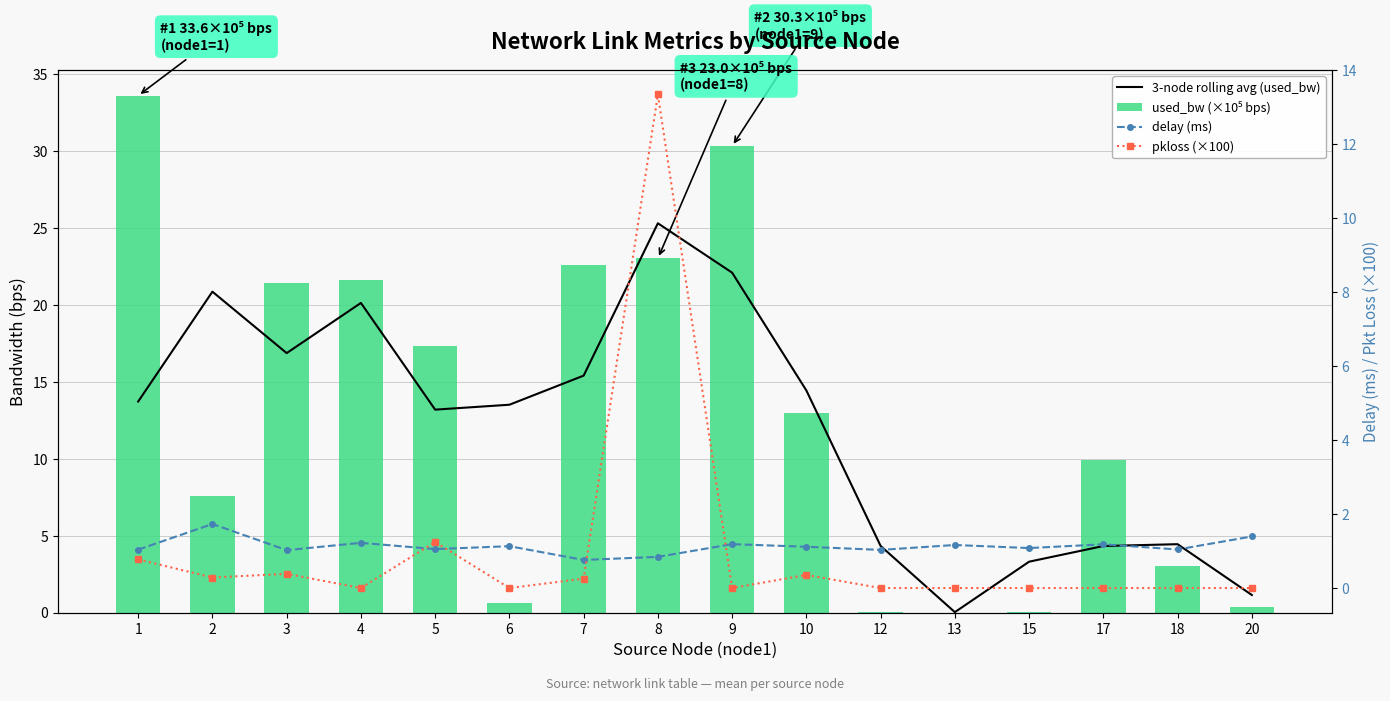

At 20, list the series in order from smallest to largest.

pkloss (×100), used_bw (×10⁵ bps), 3-node rolling avg (used_bw), delay (ms)